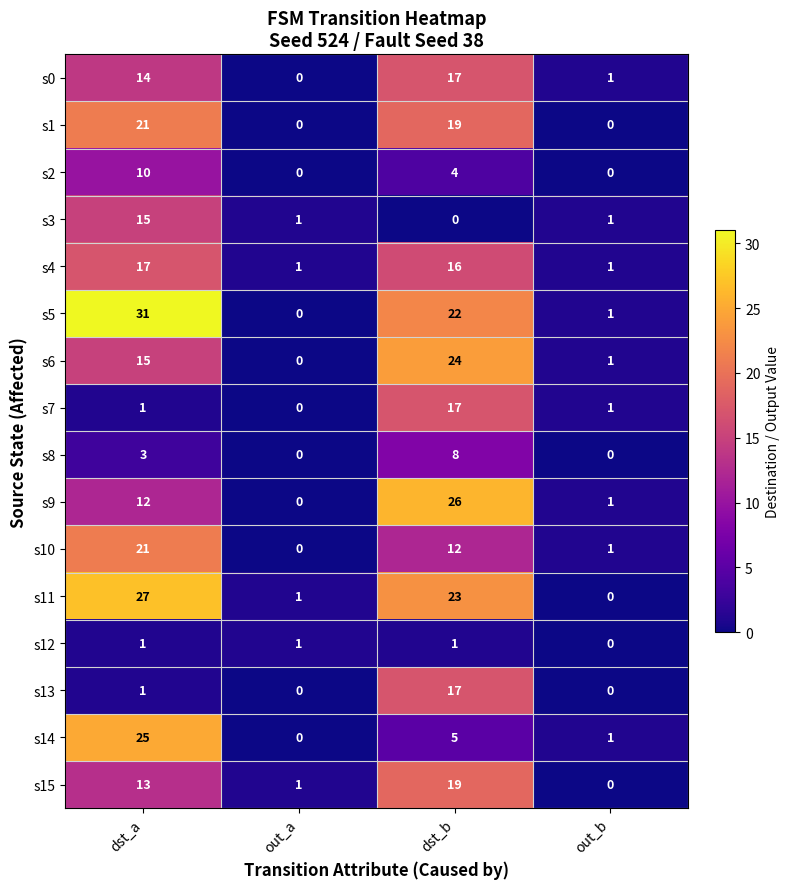

Which label corresponds to the largest value in the chart?

dst_a